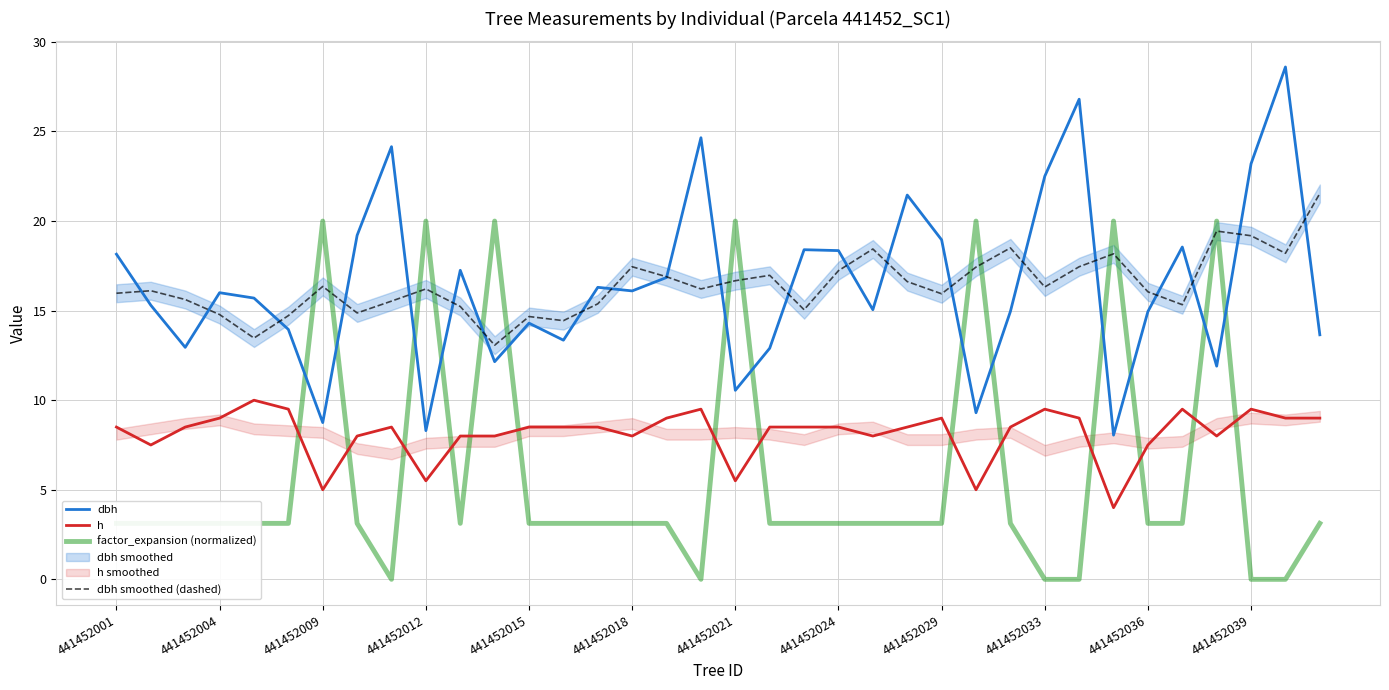

What is the maximum value for h?

10.0